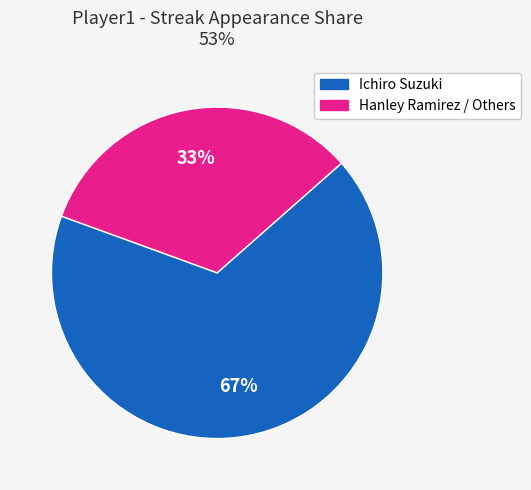

How many slices are in this pie chart?

2